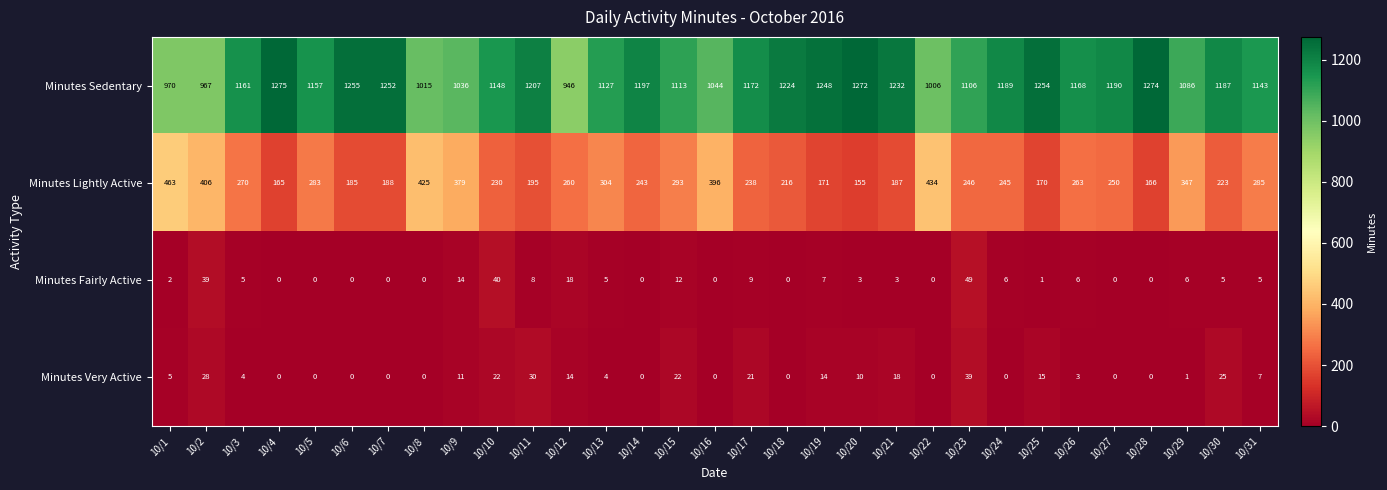

What is the difference between the maximum and minimum values in the Minutes Fairly Active series?

49